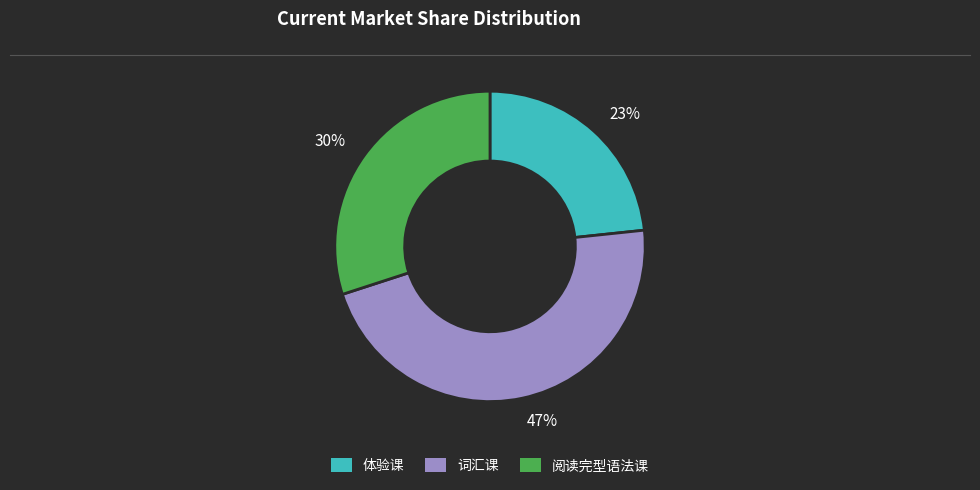

To the nearest percent, what is the average slice percentage?

33%